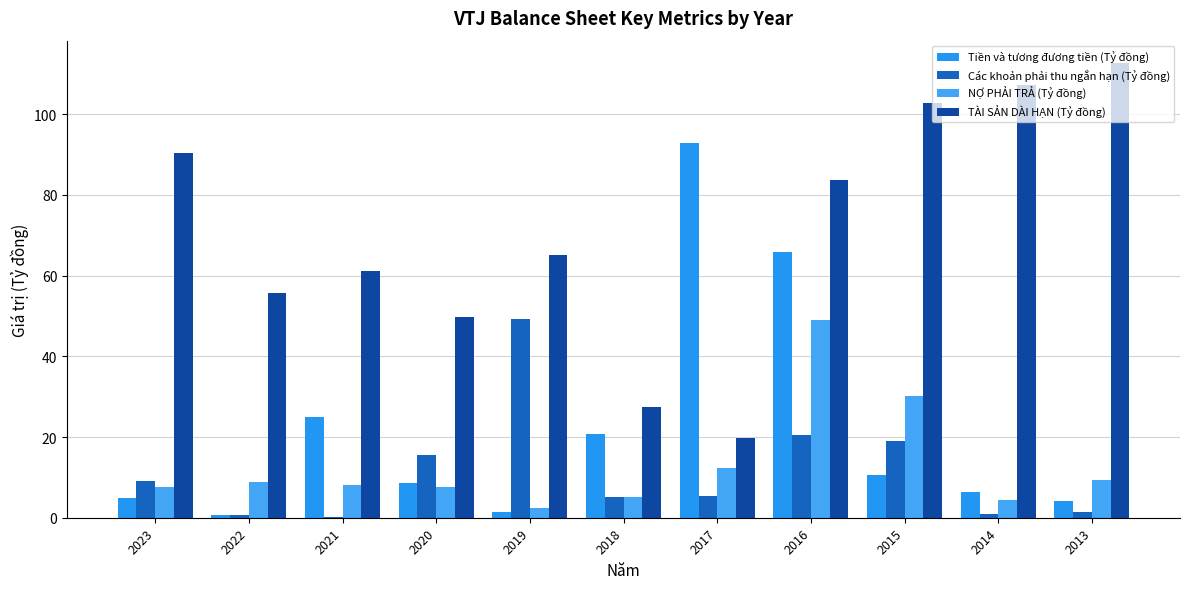

What is the value of the TÀI SẢN DÀI HẠN (Tỷ đồng) bar at the 10th from the left?

107.2